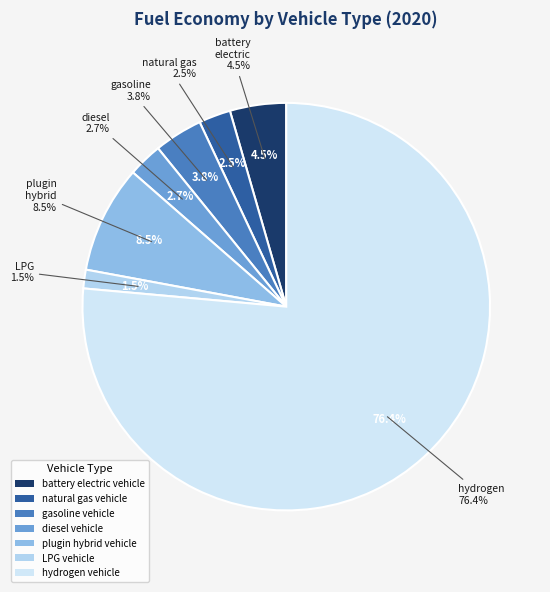

True or false: plugin hybrid vehicle accounts for 1% of the total.

False